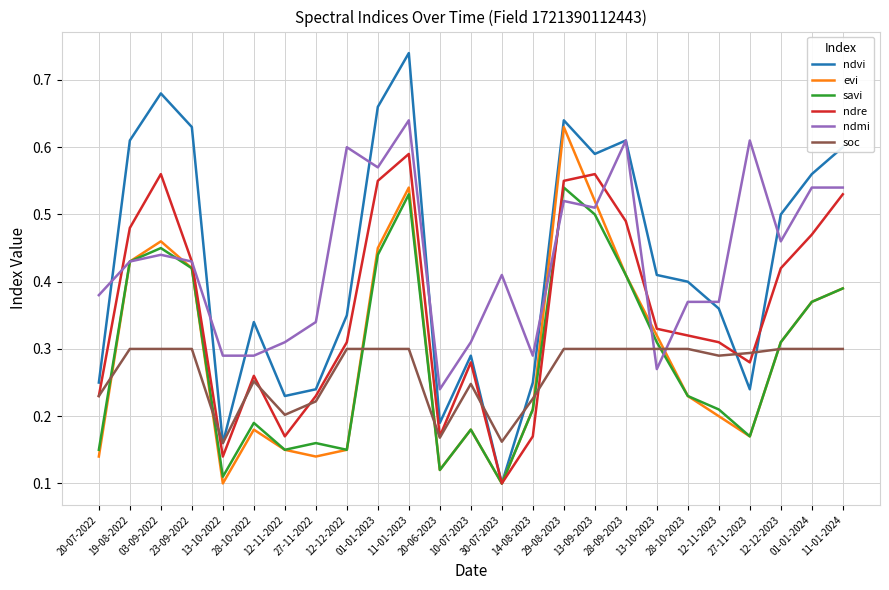

In savi, how many points are lower than both neighbors (excluding endpoints)?

6